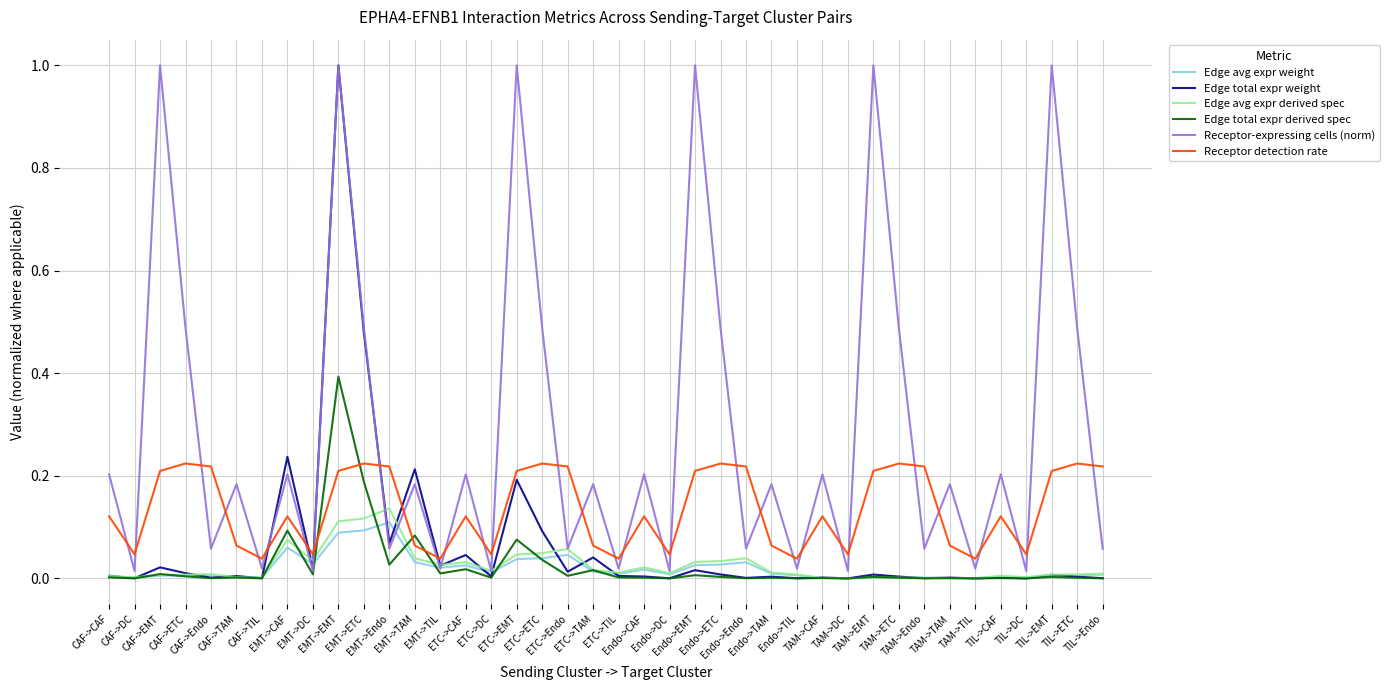

After their last crossing, which series has the higher values: Receptor detection rate or Receptor-expressing cells (norm)?

Receptor detection rate